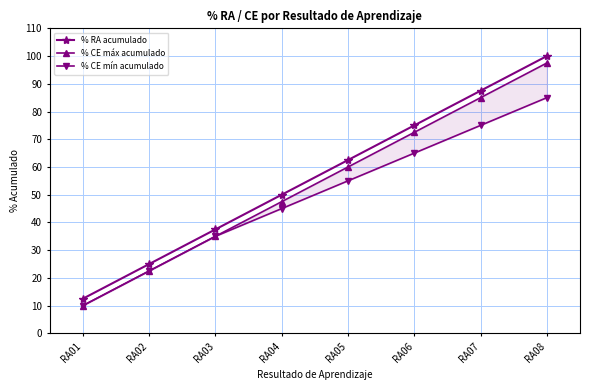

At which category is the sum across all series the highest?

RA08